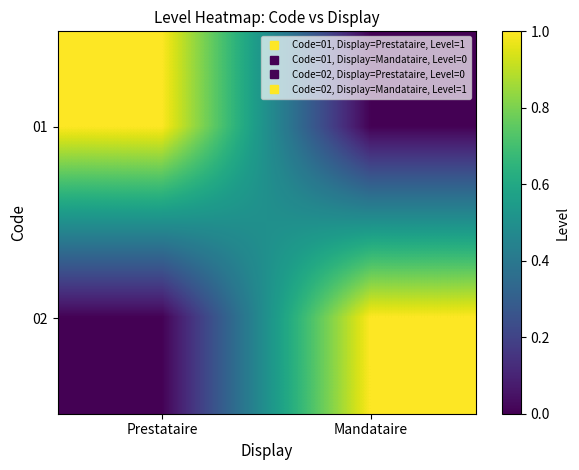

Reading left to right, transcribe all the data shown in this chart.

01: Prestataire=1	Mandataire=0
02: Prestataire=0	Mandataire=1